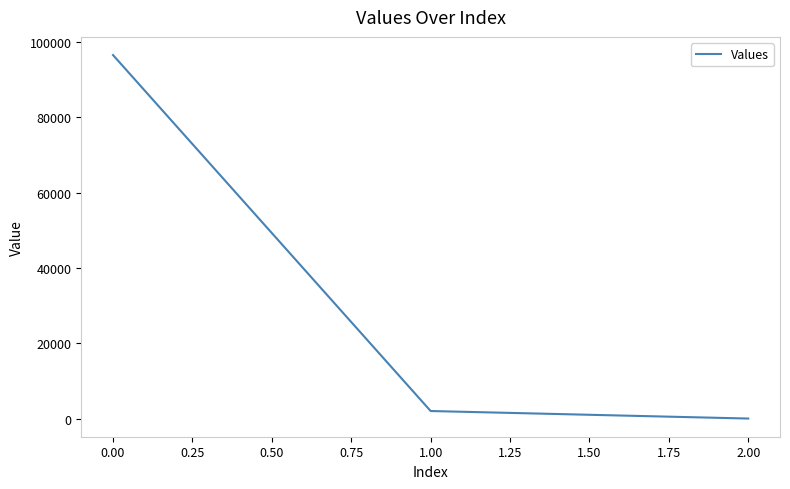

Reading left to right, list all the values displayed in this chart.

96566.4	2000.1	0.3